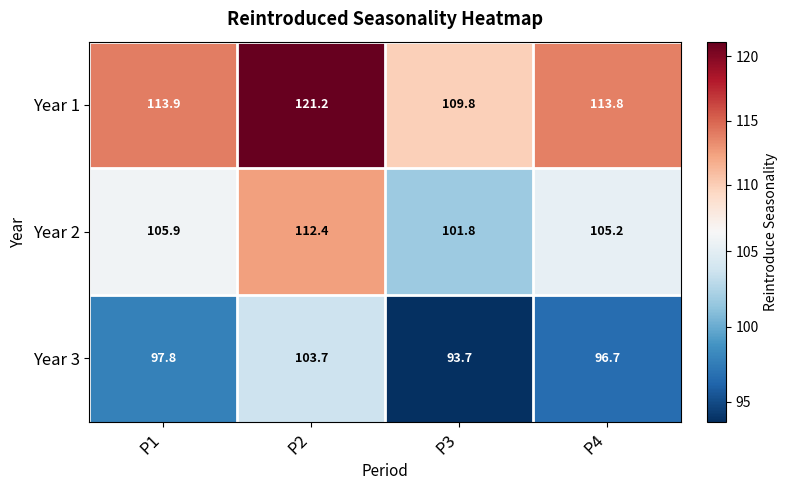

Which series has the largest range (max minus min)?

Year 1